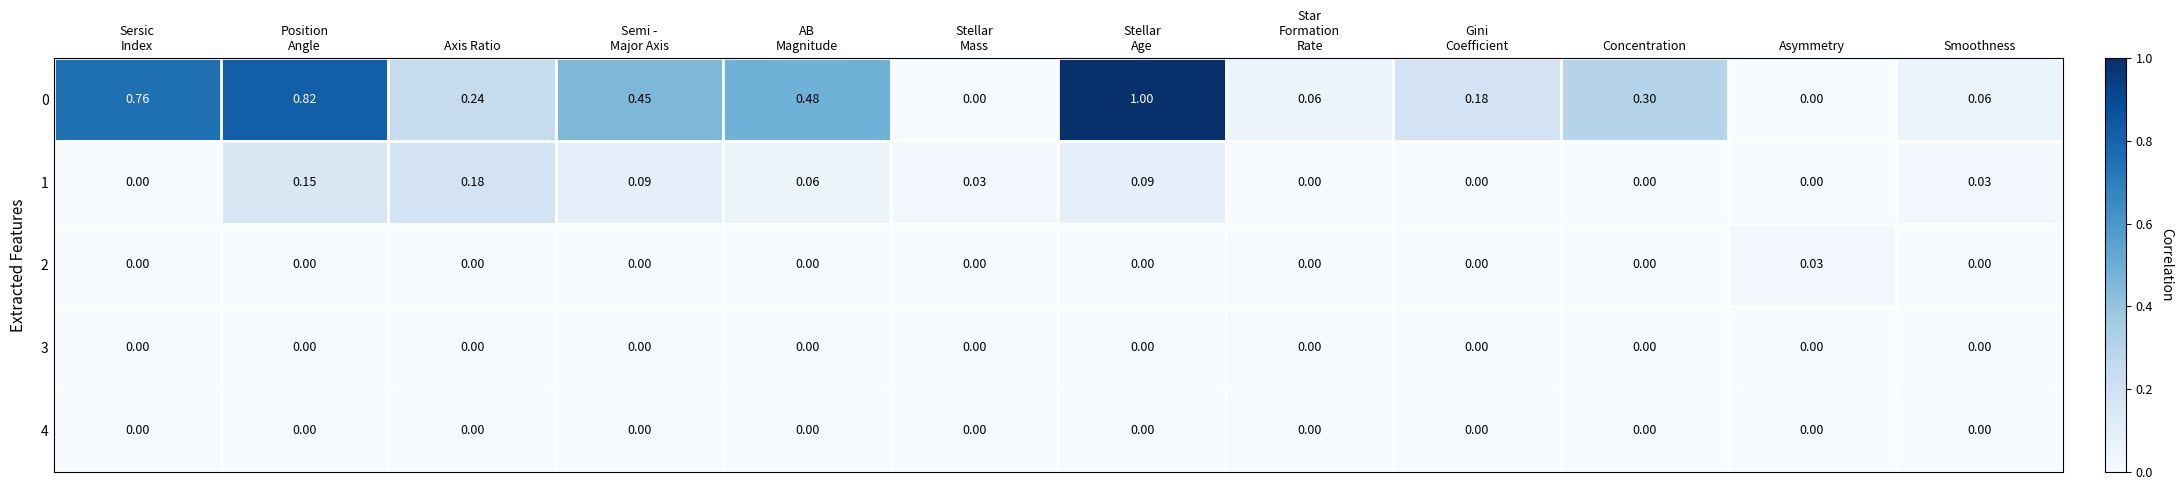

How many values in the 2 series exceed 0?

1